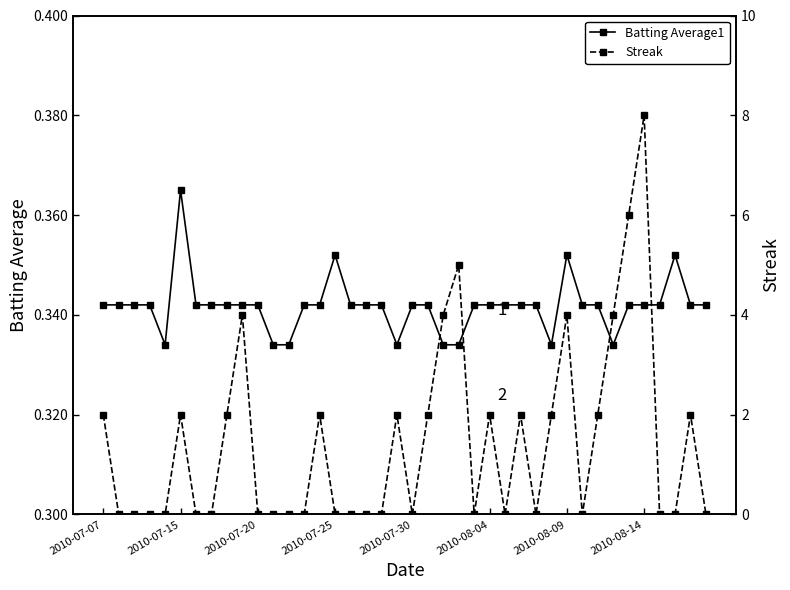

What is the sum of all Streak values?

57.0